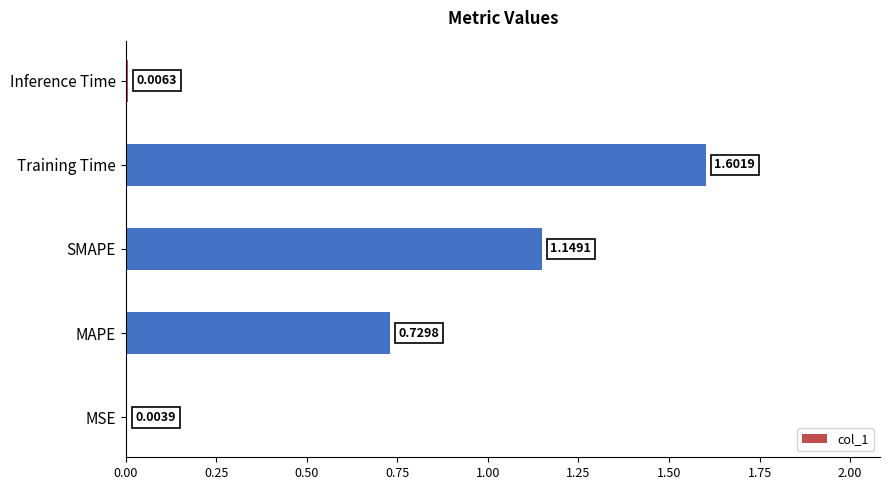

At which label is the value closest to 0?

MSE